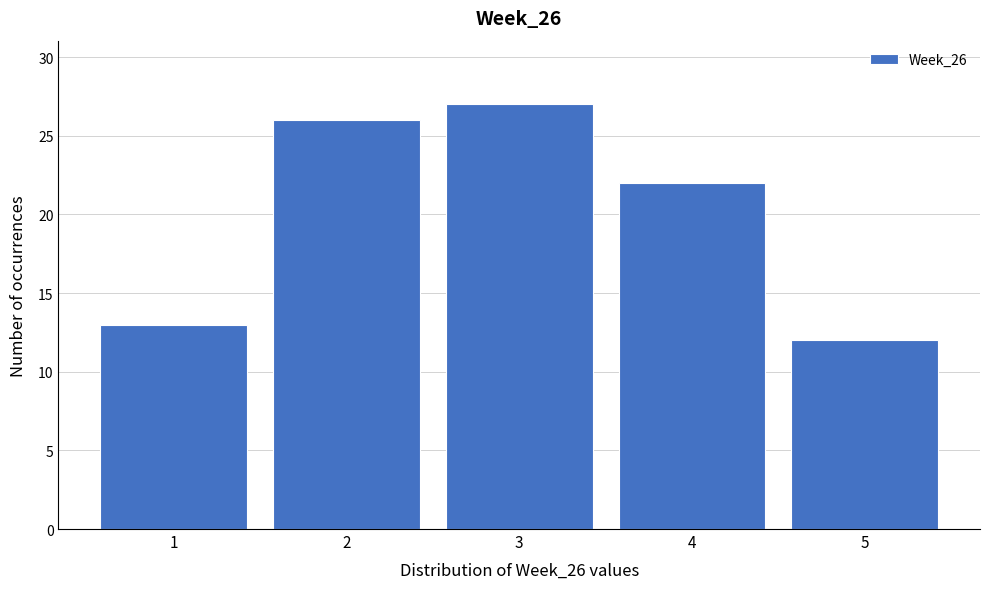

Reading left to right, transcribe this chart: for each bar, give the range it covers on the x-axis and its height. The values are not printed on the chart, so give them approximately, as read against the axis.

0.5 to 1.5: 13
1.5 to 2.5: 26
2.5 to 3.5: 27
3.5 to 4.5: 22
4.5 to 5.5: 12